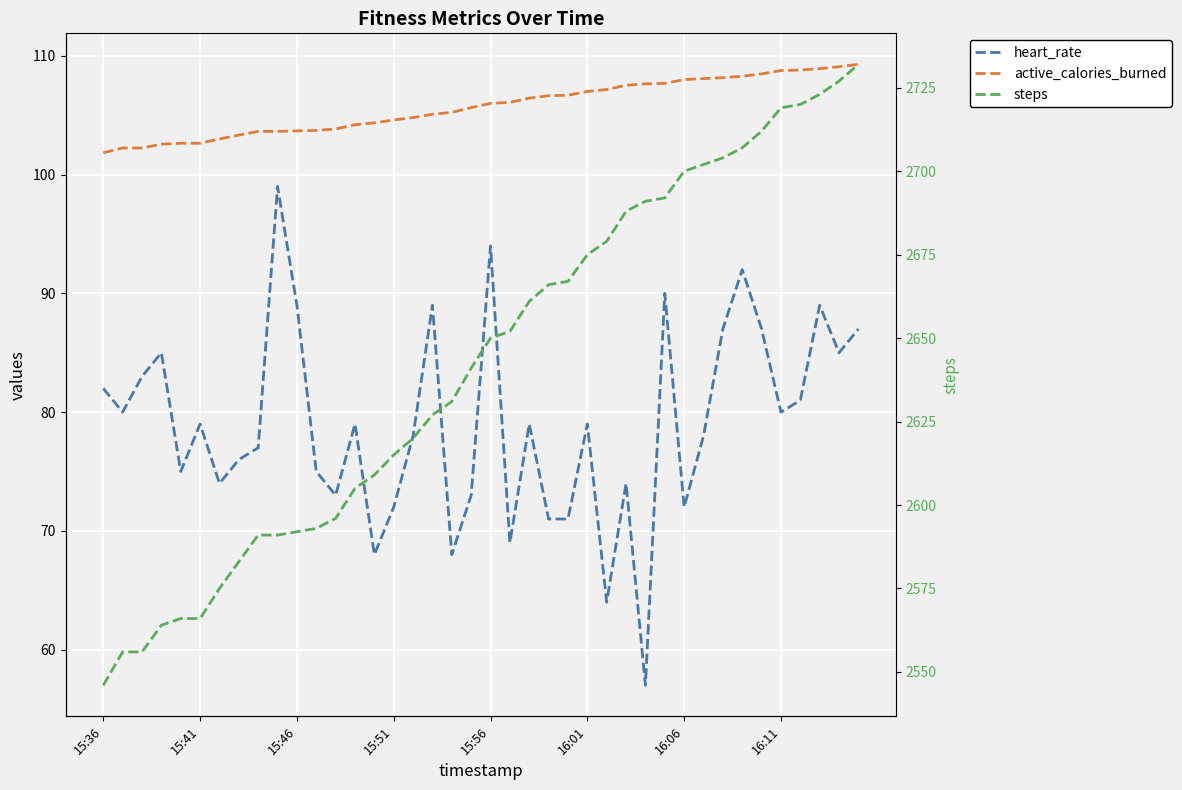

Between 12 and 35, which series saw the biggest shift?

steps